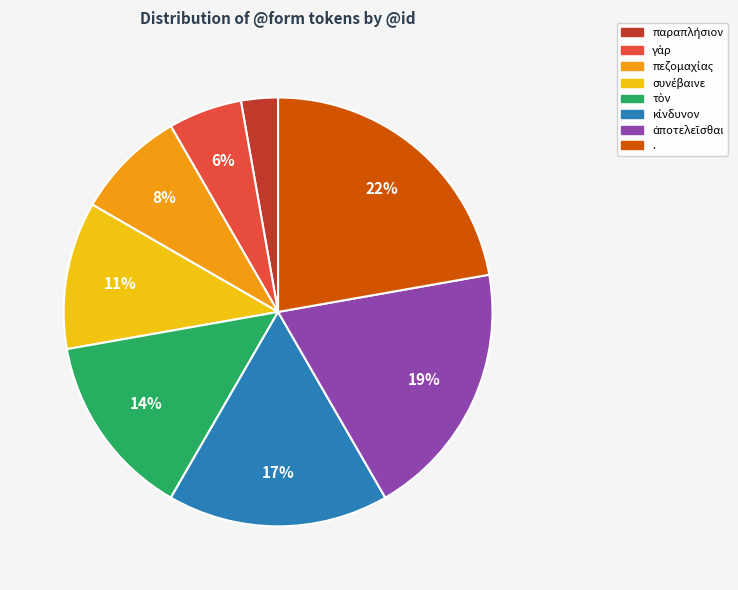

To the nearest percent, what is the difference between the largest and smallest slice percentages?

19%